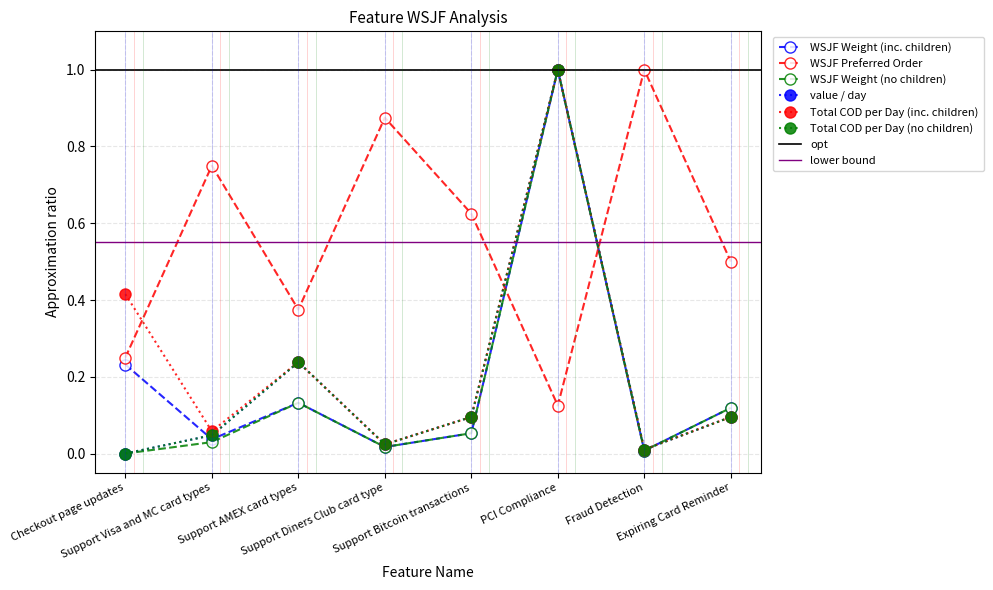

What are all the series names shown in the legend?

WSJF Weight (inc. children), WSJF Preferred Order, WSJF Weight (no children), value / day, Total COD per Day (inc. children), Total COD per Day (no children)